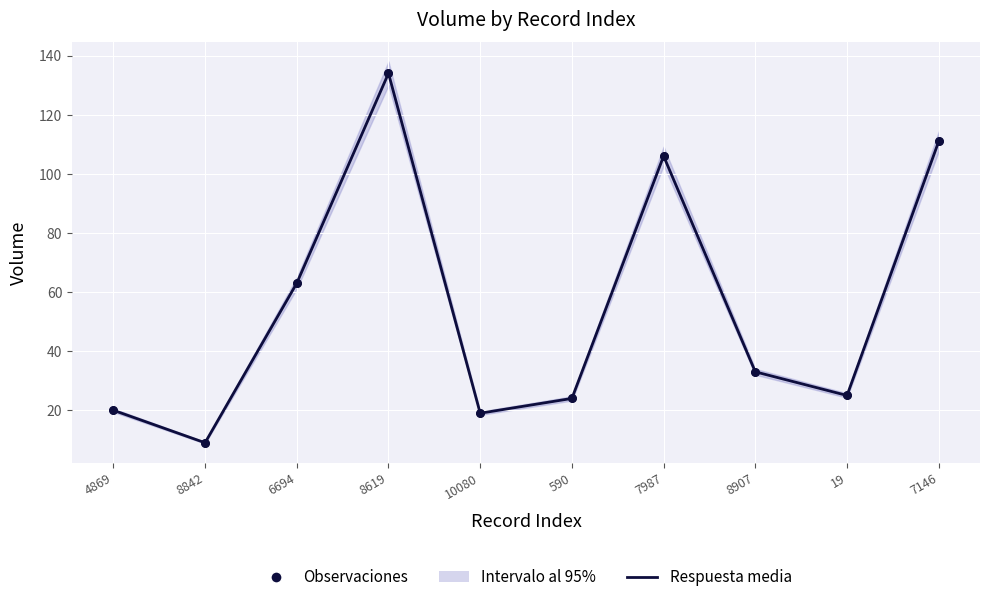

Which series contains the lowest Y value?

Respuesta media